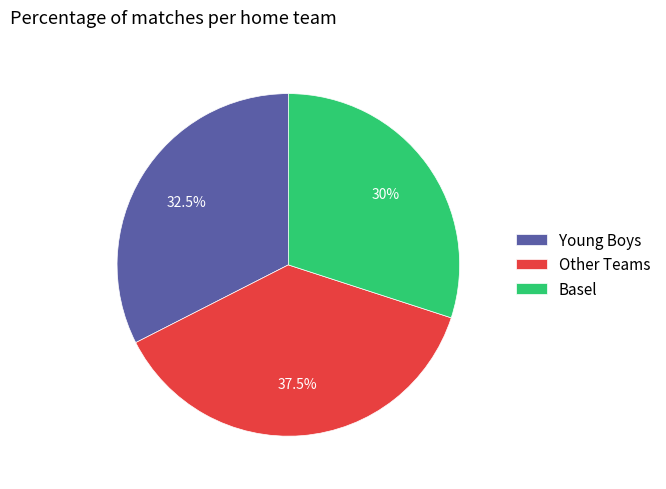

Which slice is the smallest?

Basel